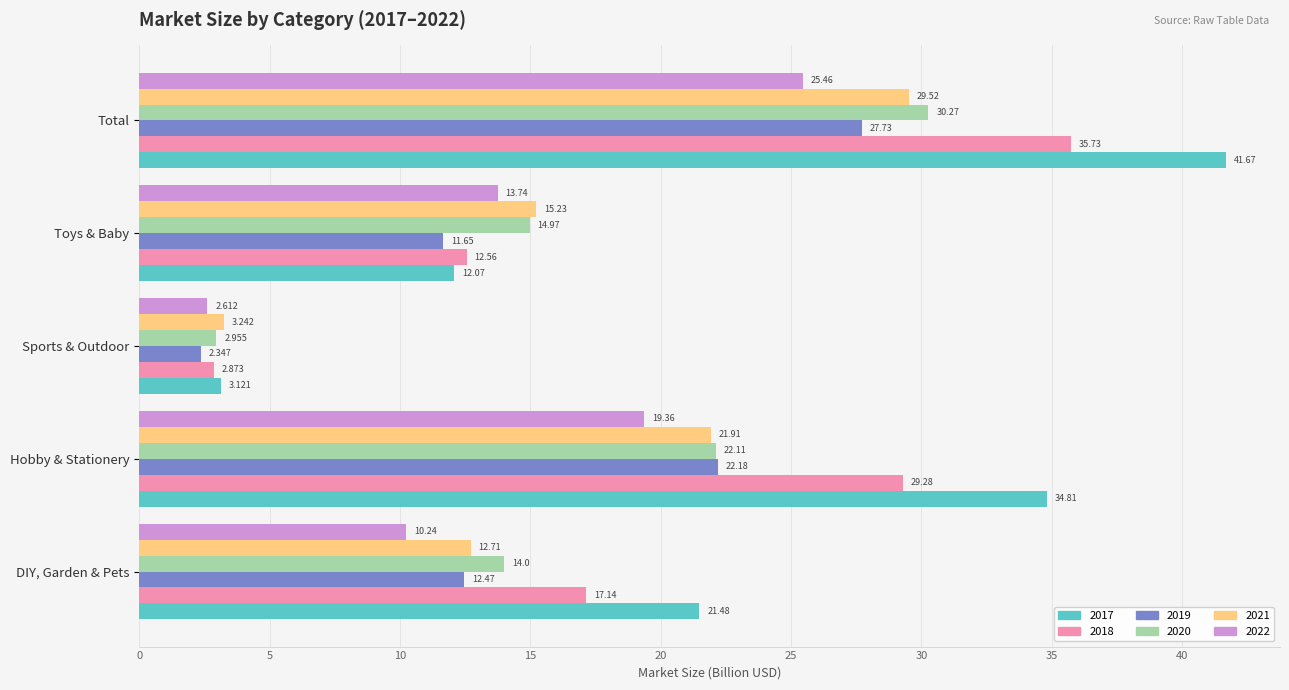

Rank the categories by 2018 value from lowest to highest.

Sports & Outdoor, Toys & Baby, DIY, Garden & Pets, Hobby & Stationery, Total